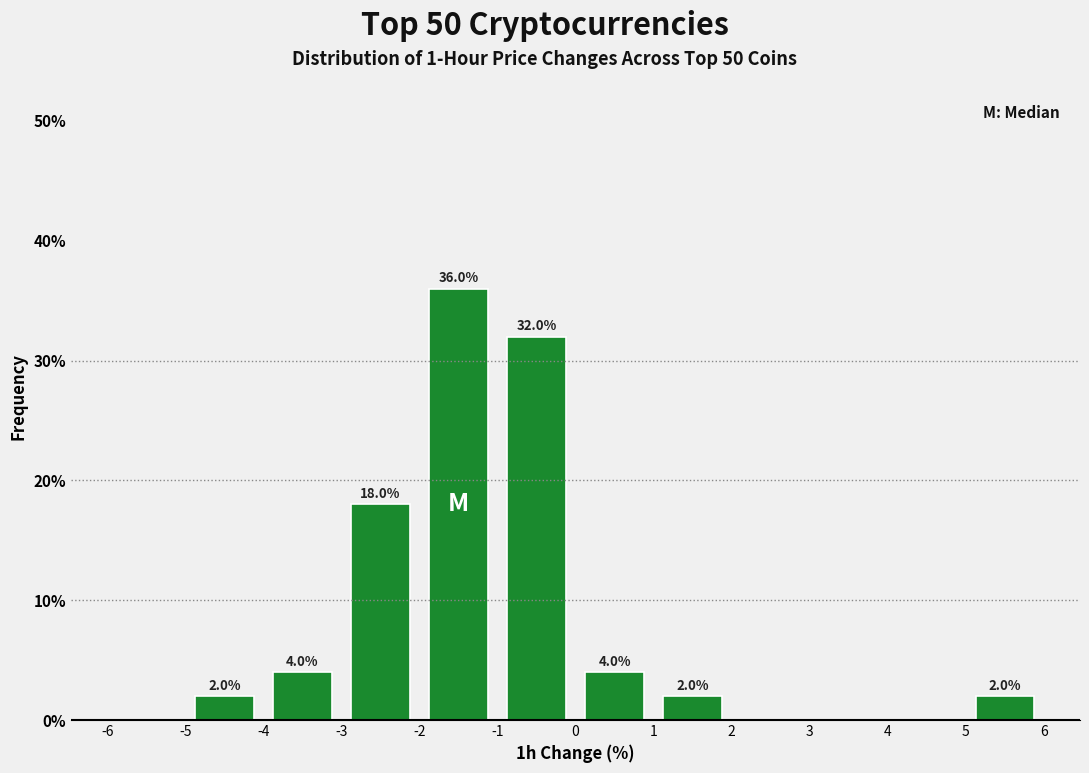

Which range on the x-axis has the tallest bar?

-2 to -1